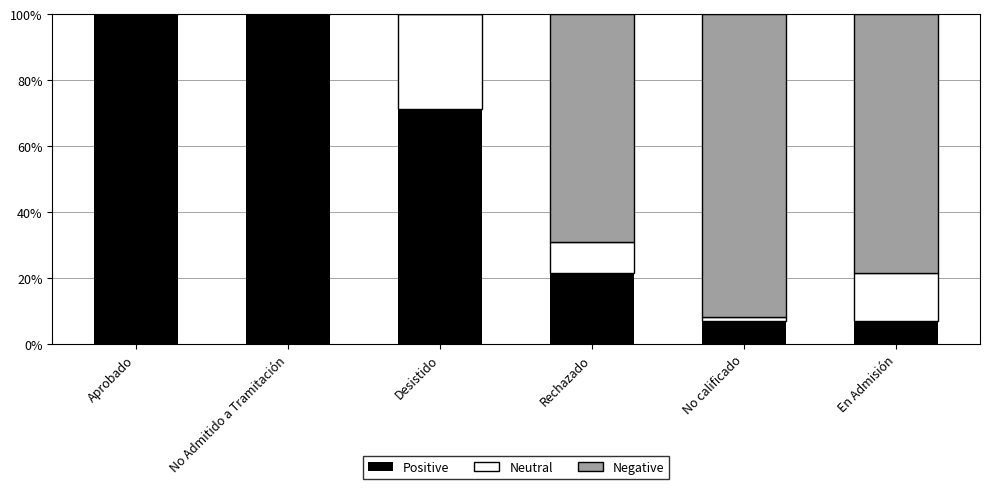

The value of Positive at No calificado is 7.1. True or false?

True